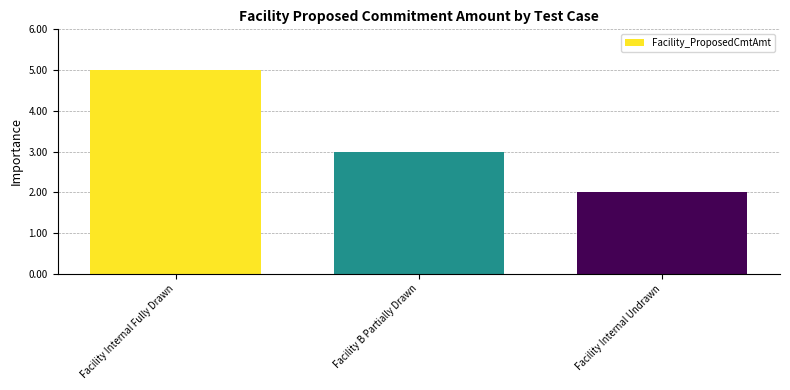

Where is the data nearest to the value 35000000?

Facility B Partially Drawn